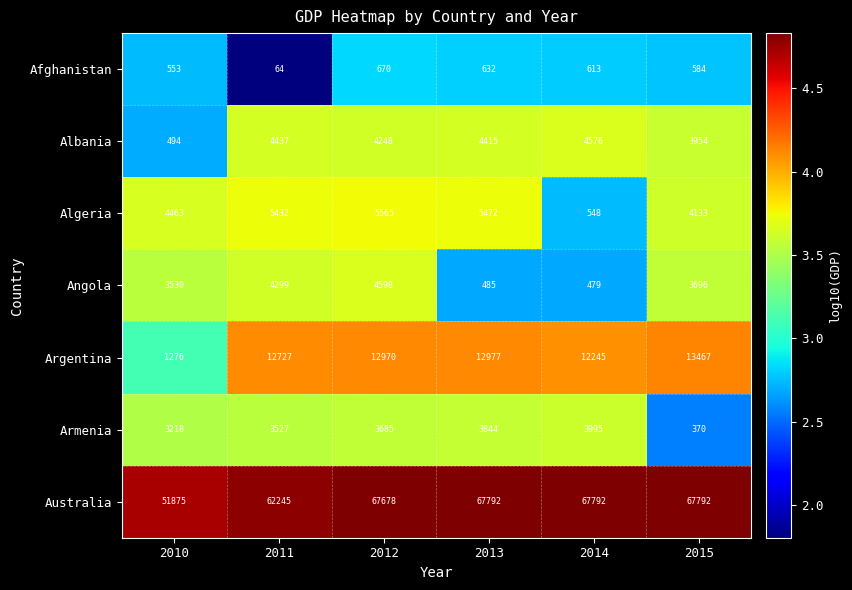

At which label is Afghanistan closest to 367?

2010